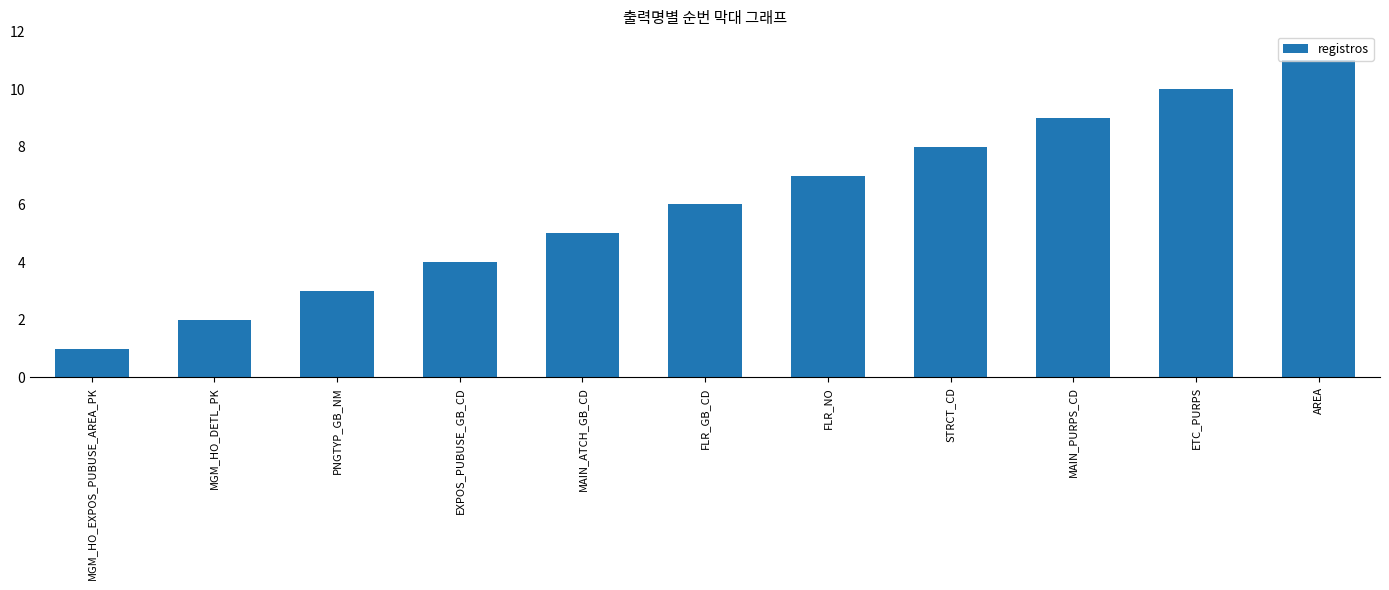

What is the difference between the second highest and second lowest values?

8